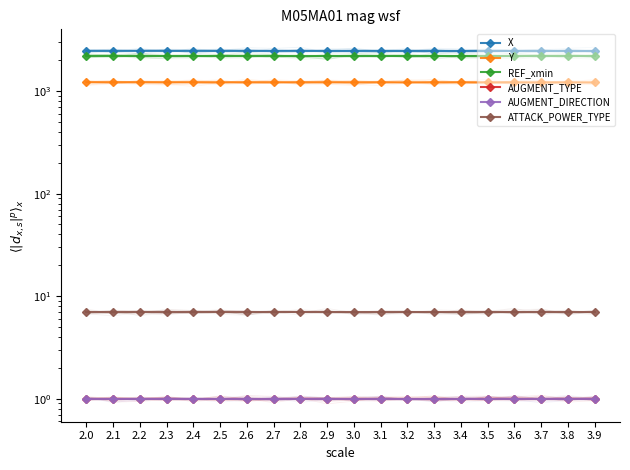

What is the average value of the REF_xmin series?

2201.3